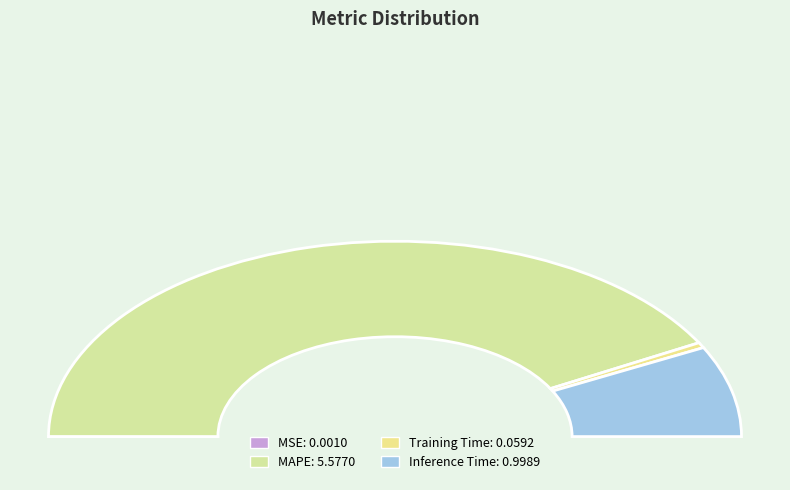

To the nearest percent, what portion does Inference Time represent?

15%